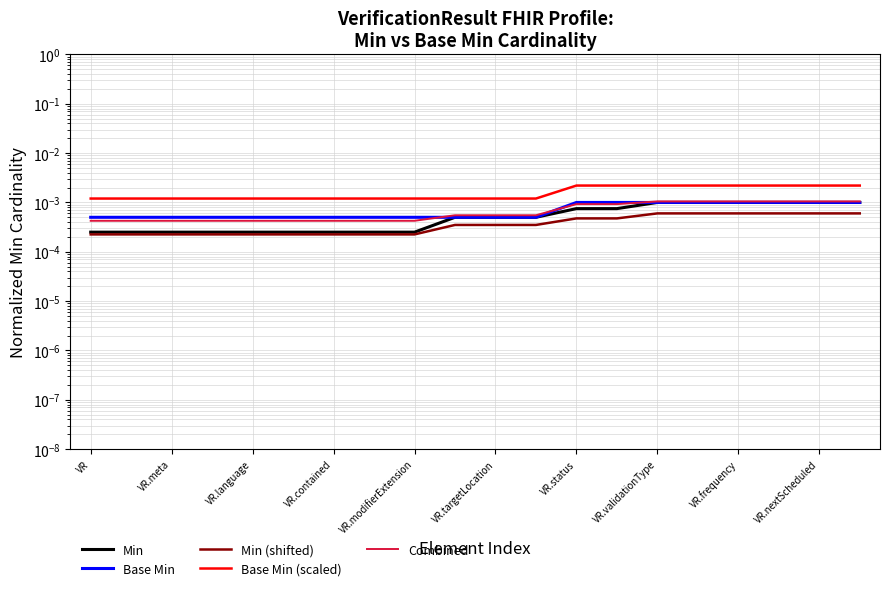

Count the Combined values in the range 0 to 1.

20